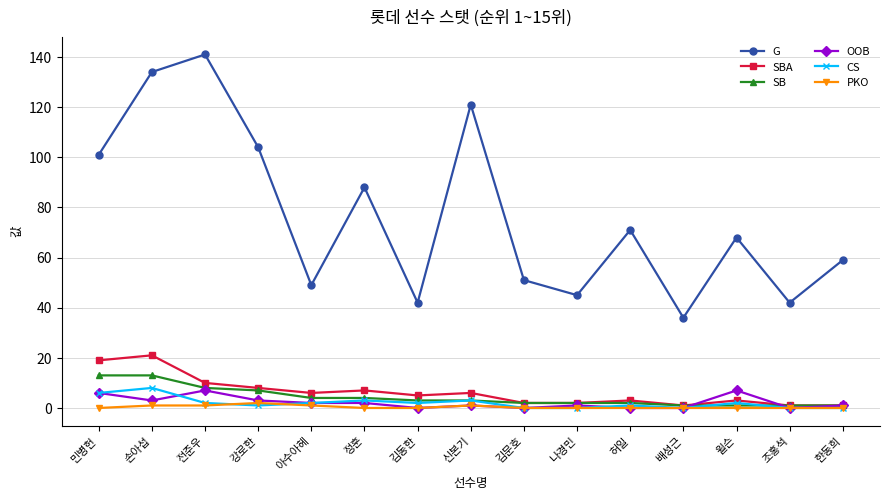

Which series has the largest total across all categories?

G